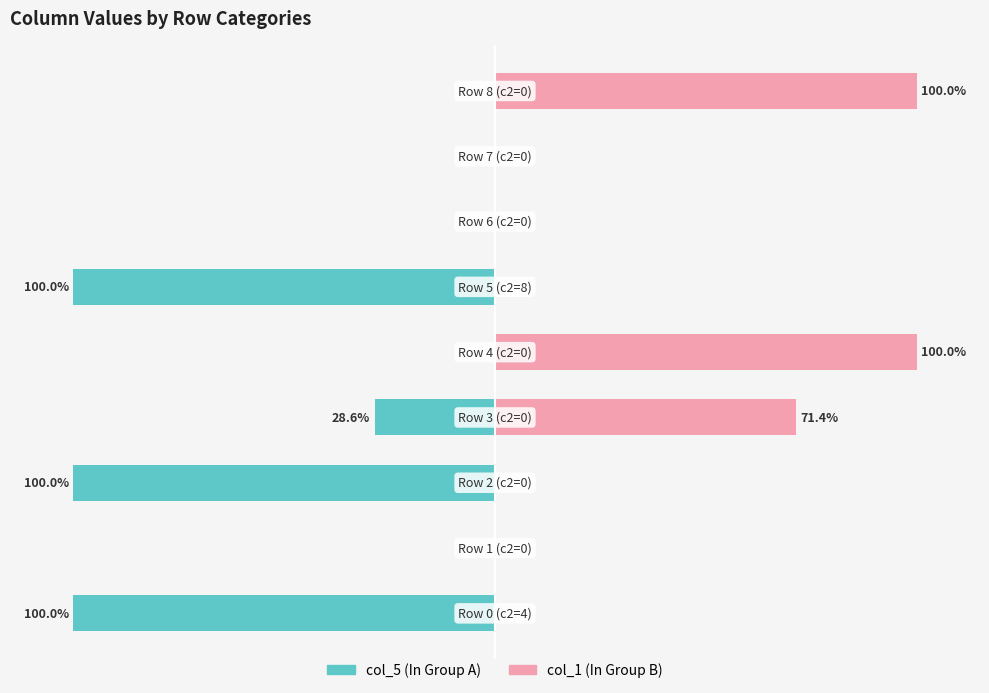

What is the sum of all col_1 values?

271.4